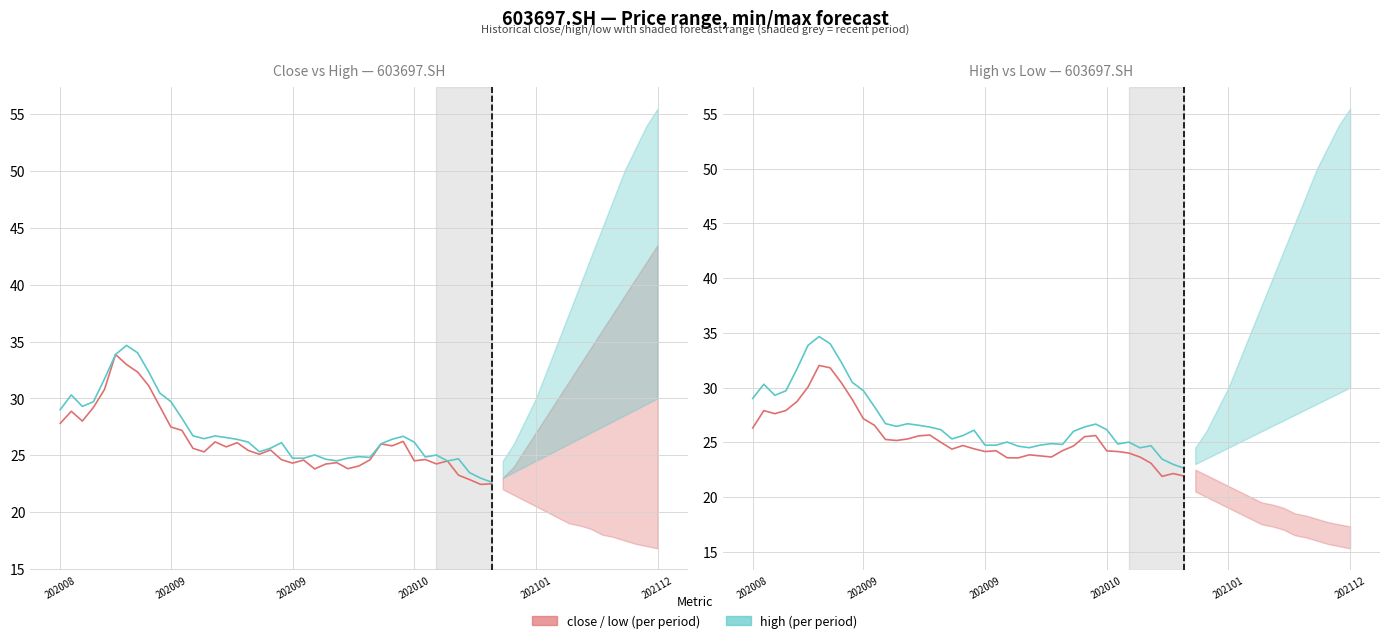

Rank the series at 20 from lowest to highest value.

low, close, high